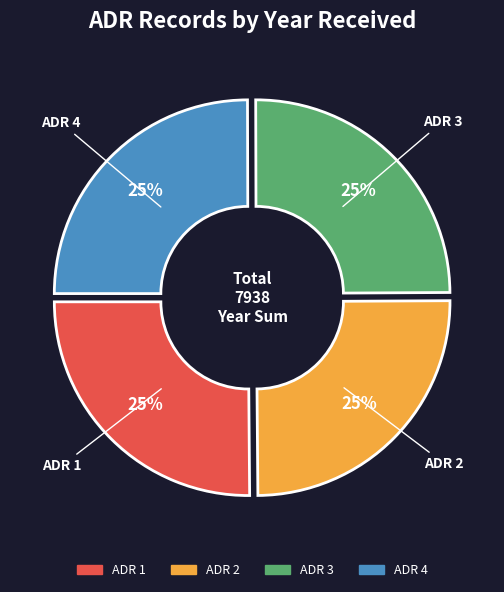

Count the number of slices in the pie.

4